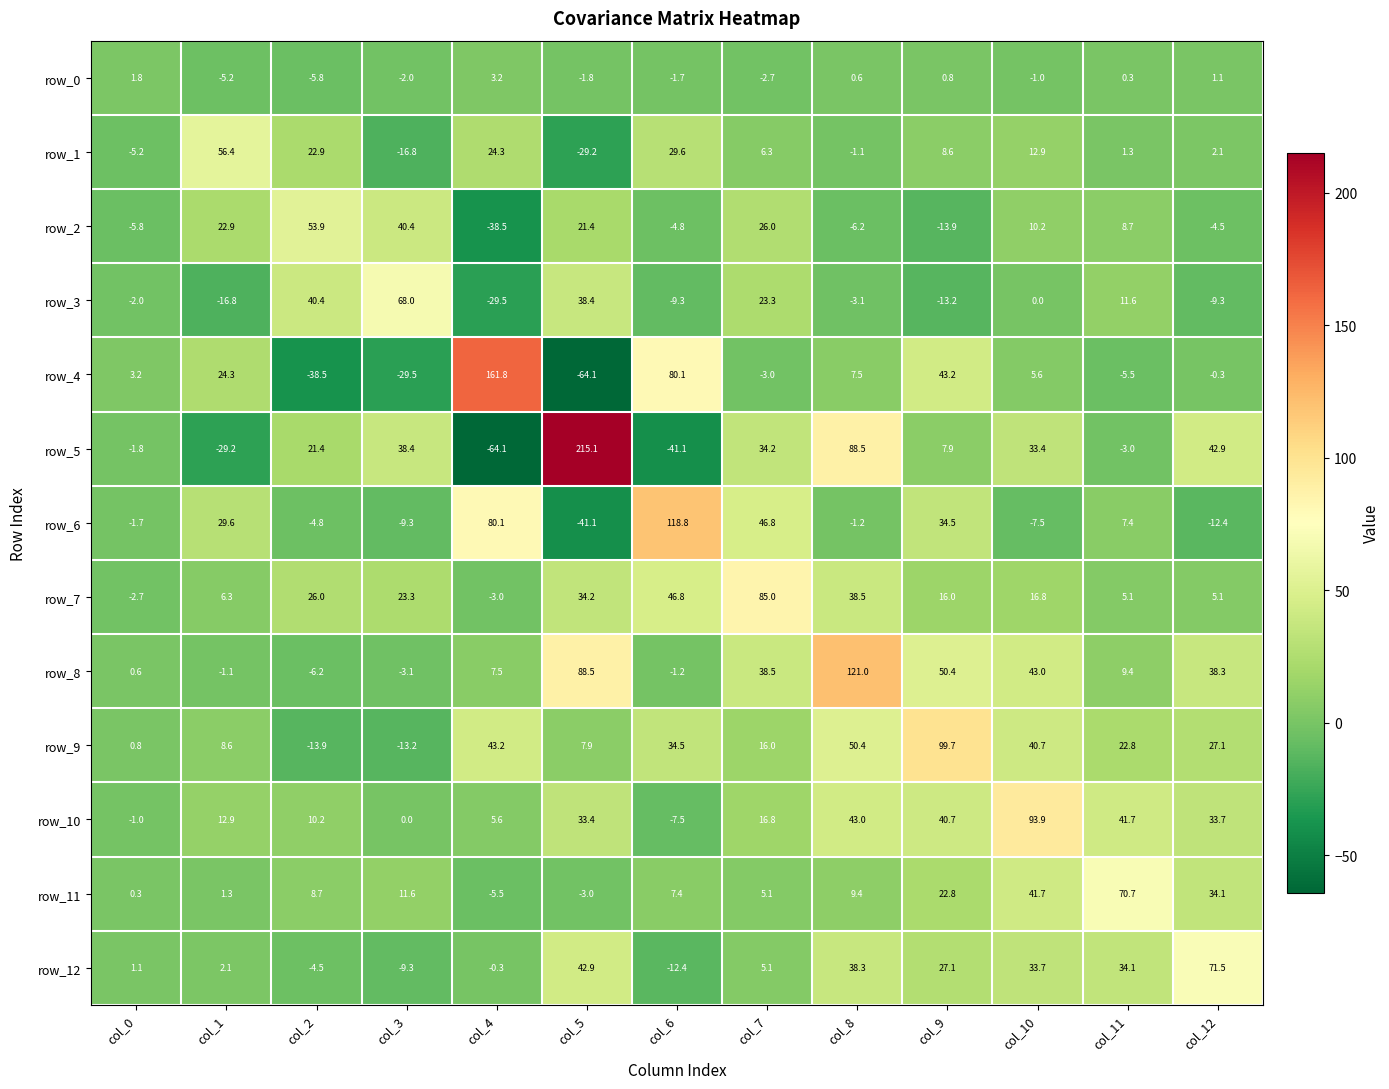

How many positive values does the row_6 series have?

6